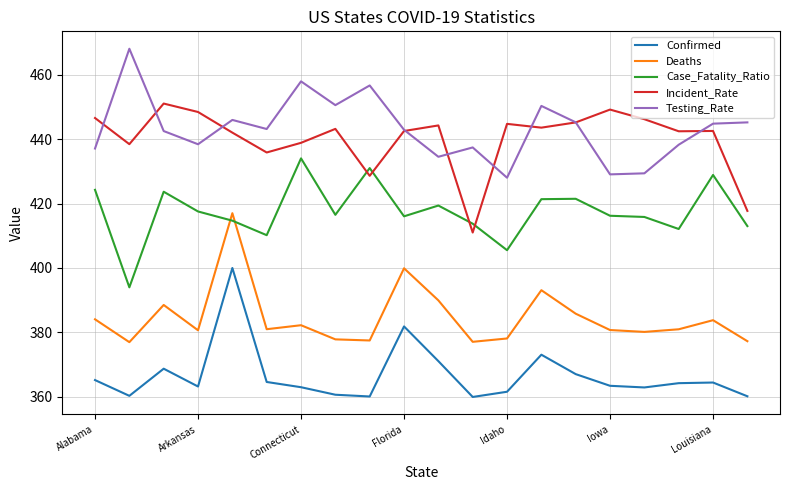

List the series in order of their peak value, highest first.

Testing_Rate, Incident_Rate, Case_Fatality_Ratio, Deaths, Confirmed